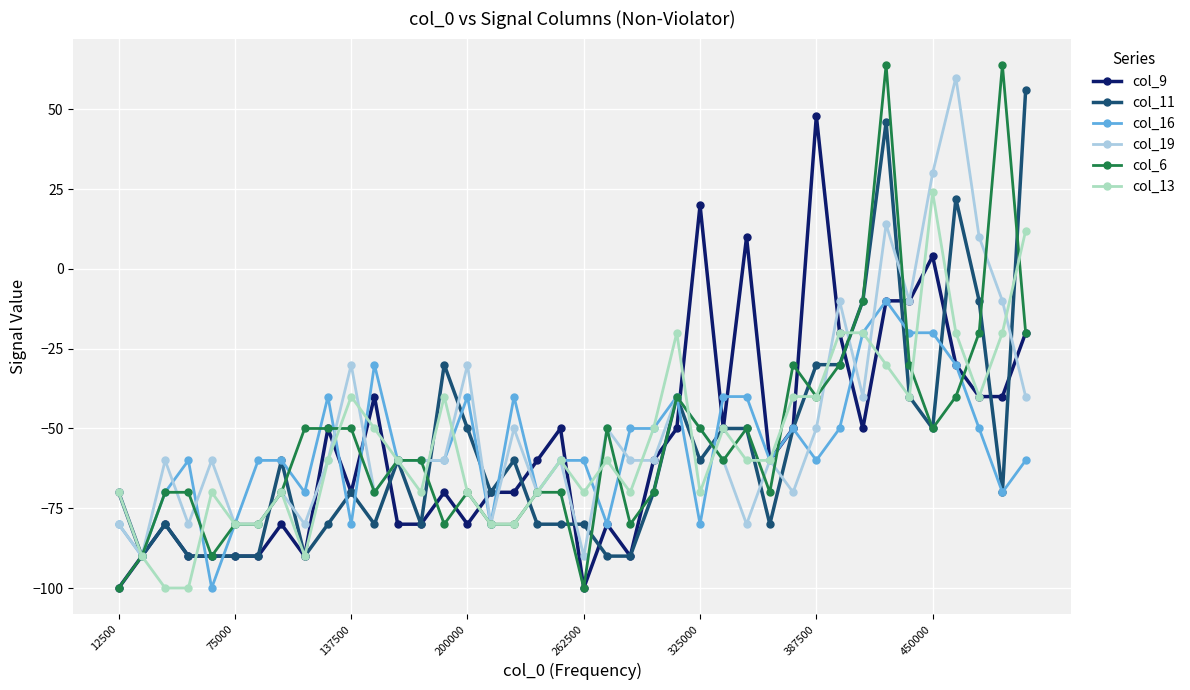

What is the value of the col_13 point at the 13th from the left?

-60